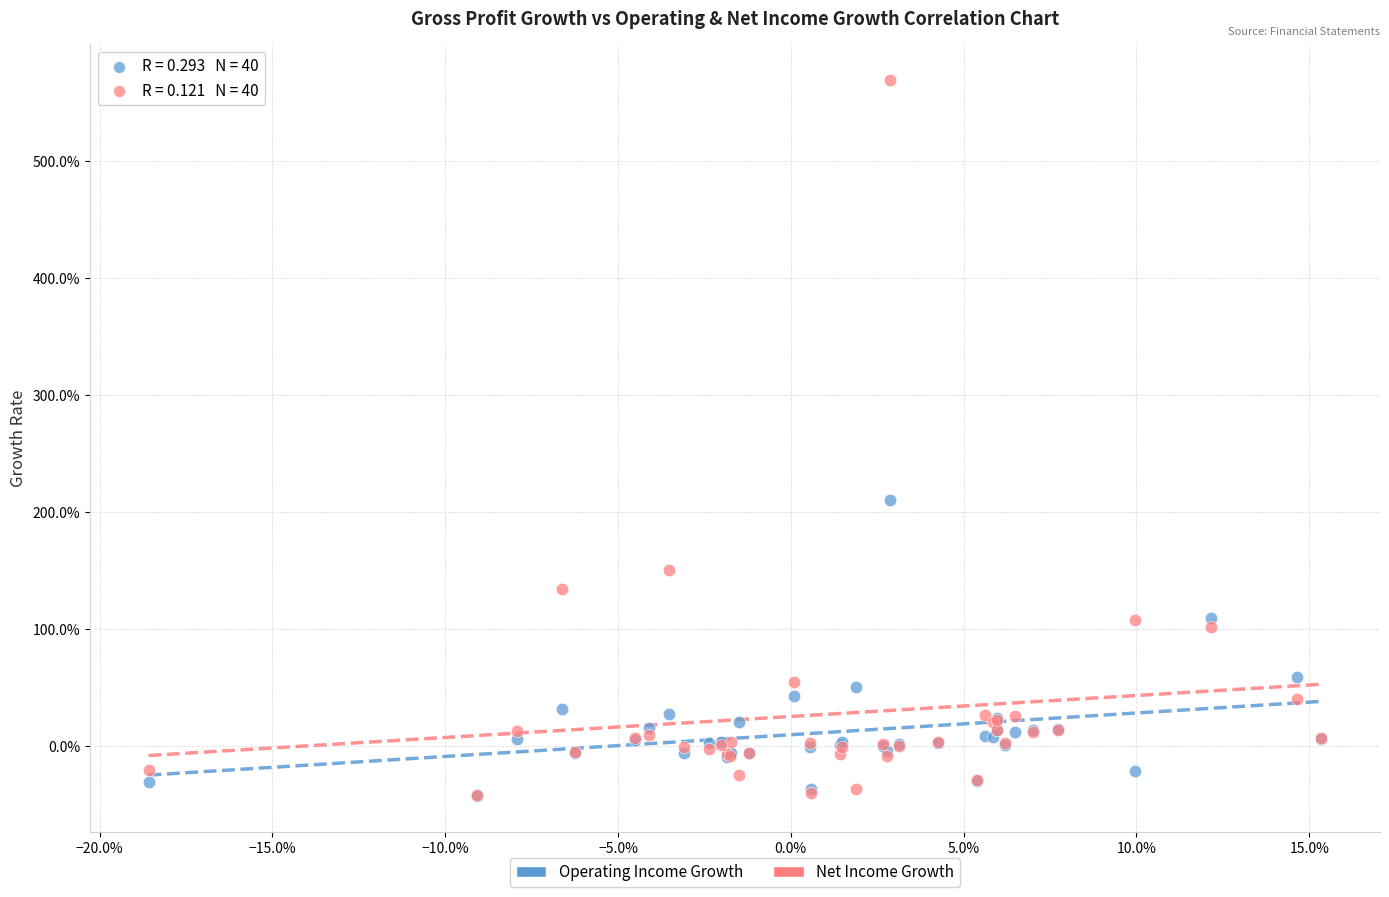

Which series contains the highest Y value?

Net Income Growth